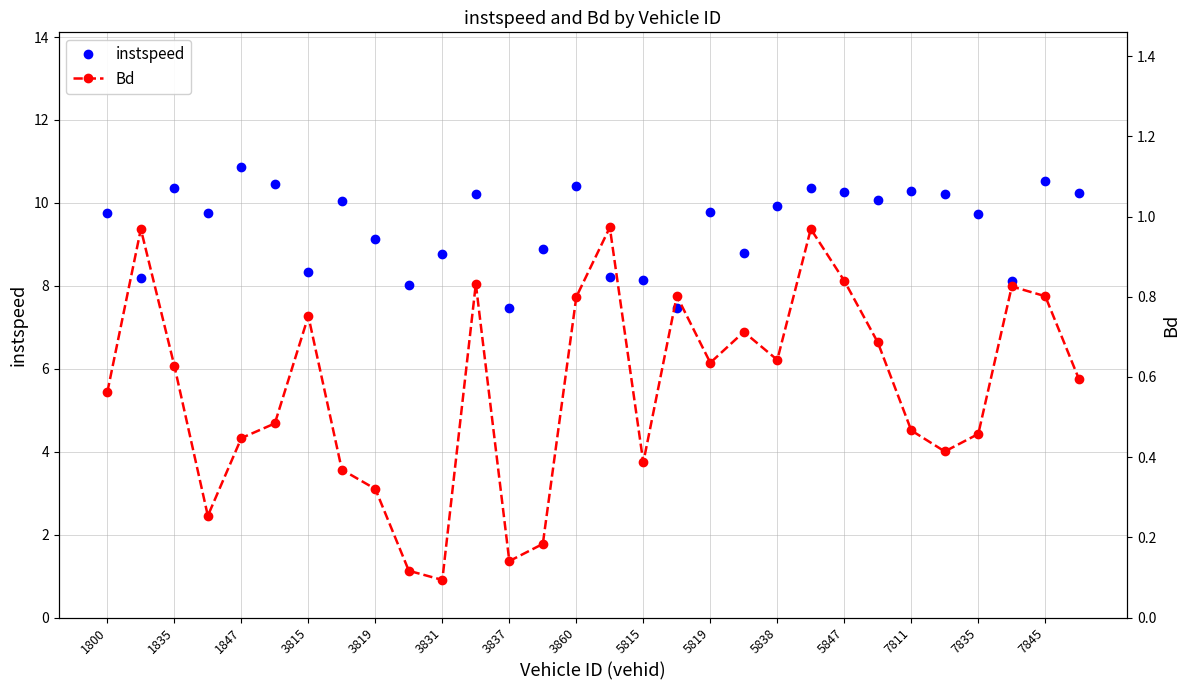

Where is the first local maximum for instspeed?

1835